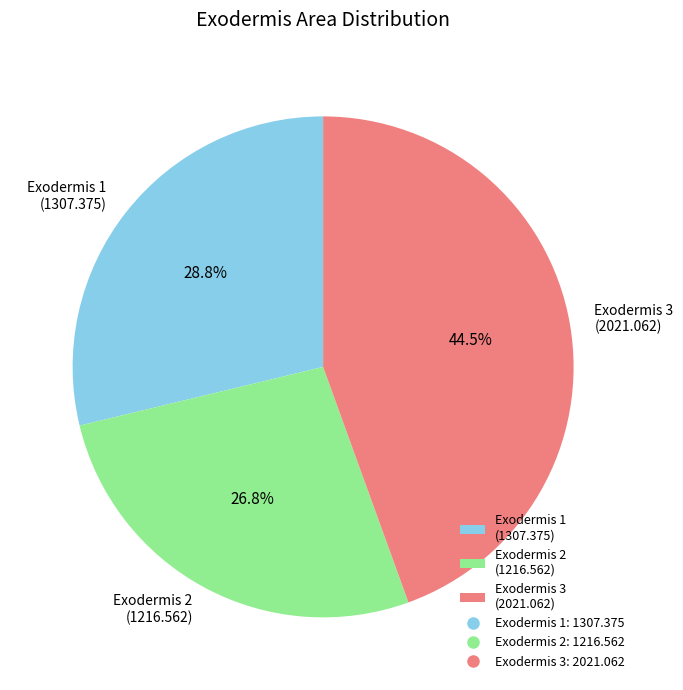

Rank the categories by value from lowest to highest.

Exodermis 2 (1216.562), Exodermis 1 (1307.375), Exodermis 3 (2021.062)